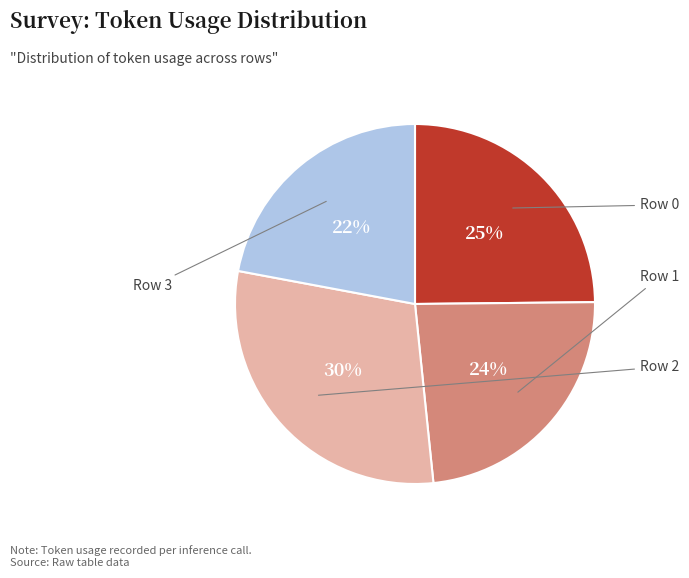

To the nearest percent, what is the average slice percentage?

25%